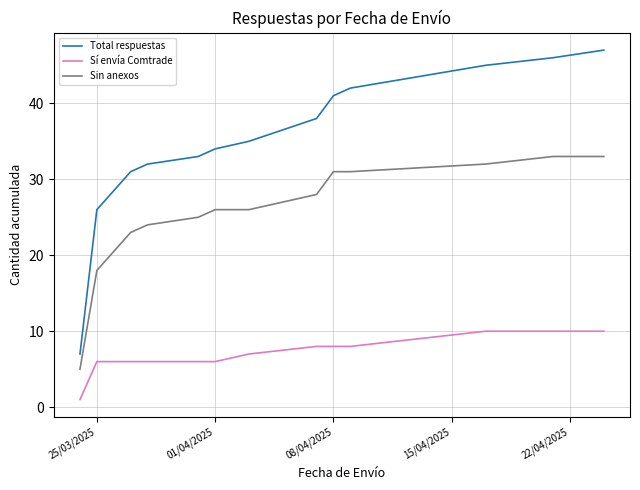

What is the lowest value of the Sí envía Comtrade series?

1